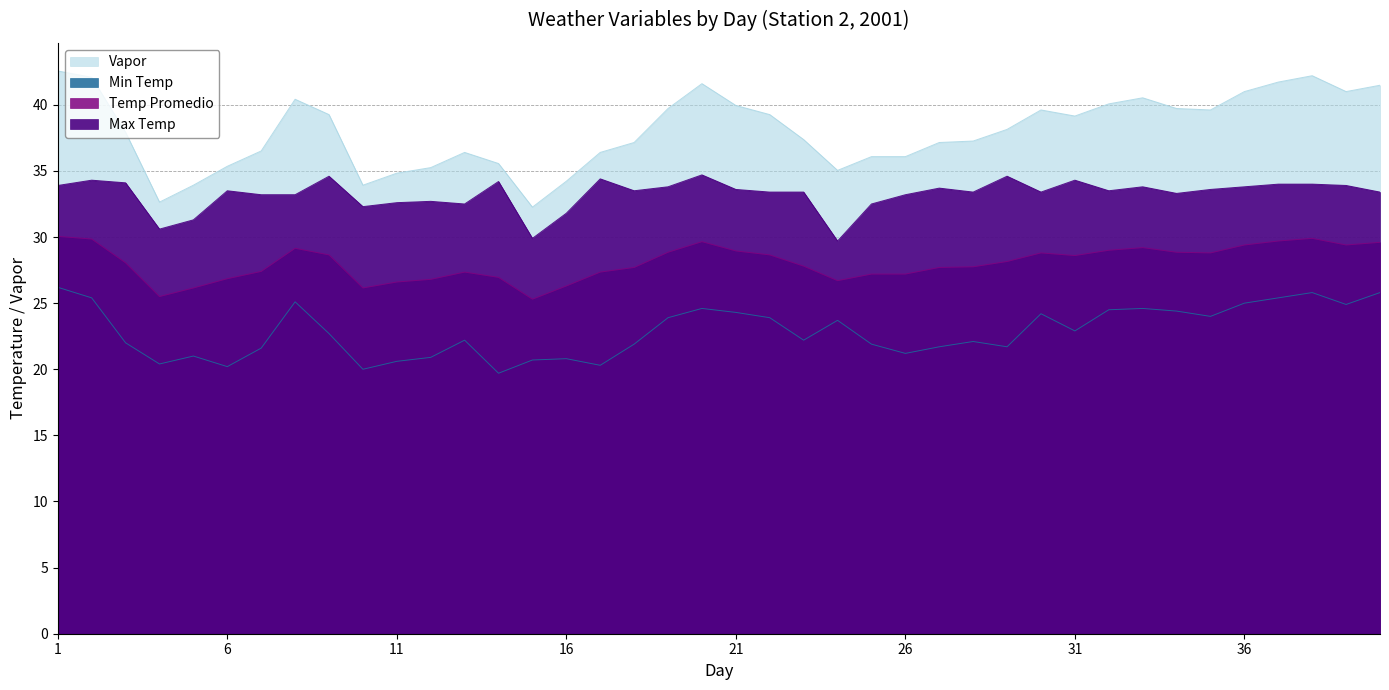

How many values in the Min Temp series exceed 22?

23